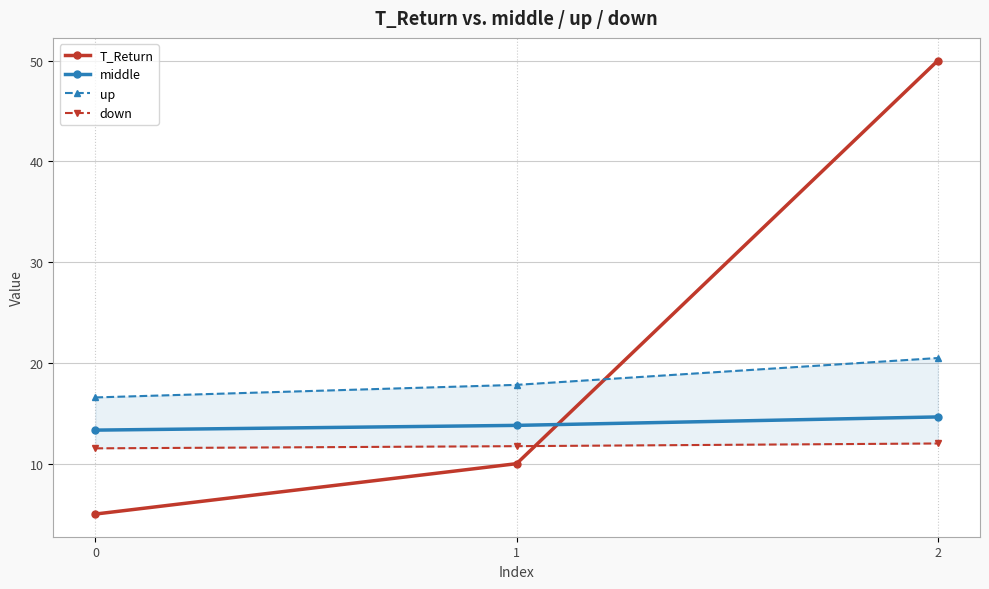

What is the total value across all series at 2?

97.1